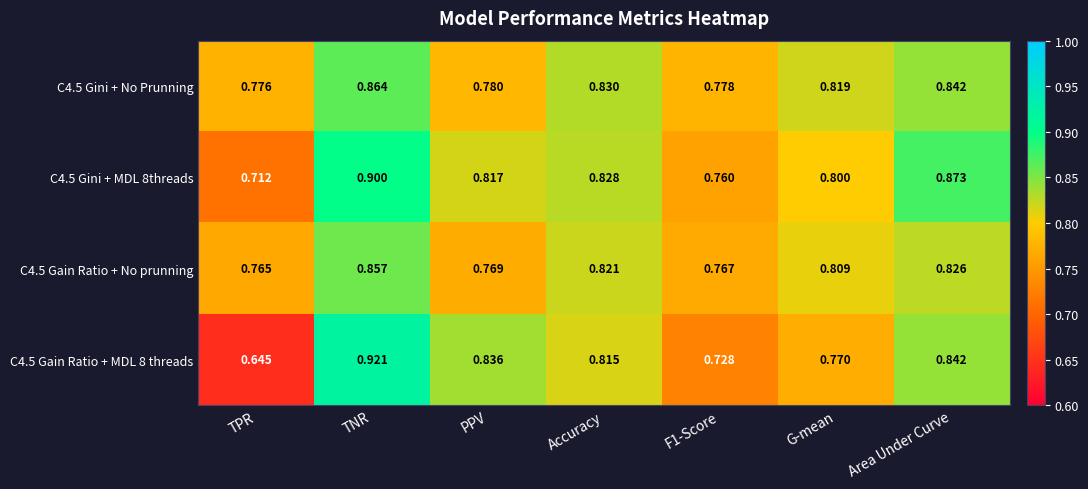

Which label corresponds to the largest value in the chart?

TNR